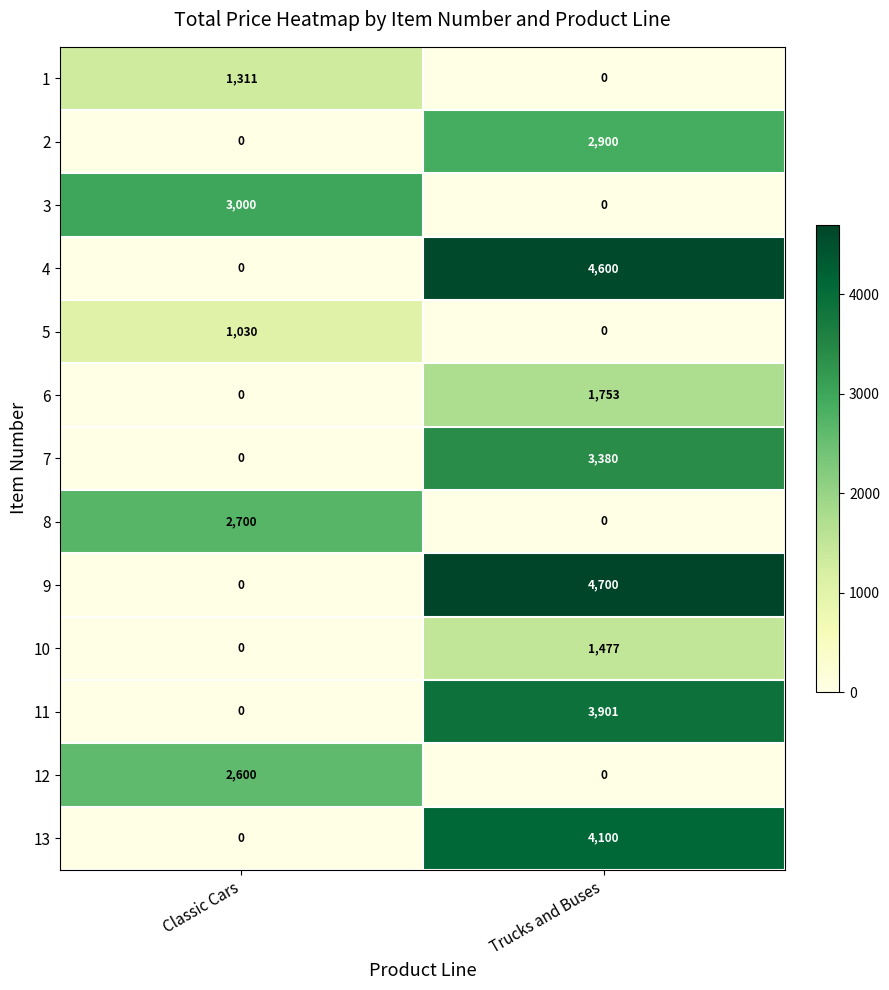

What is the difference between the 8 values at Trucks and Buses and Classic Cars?

2700